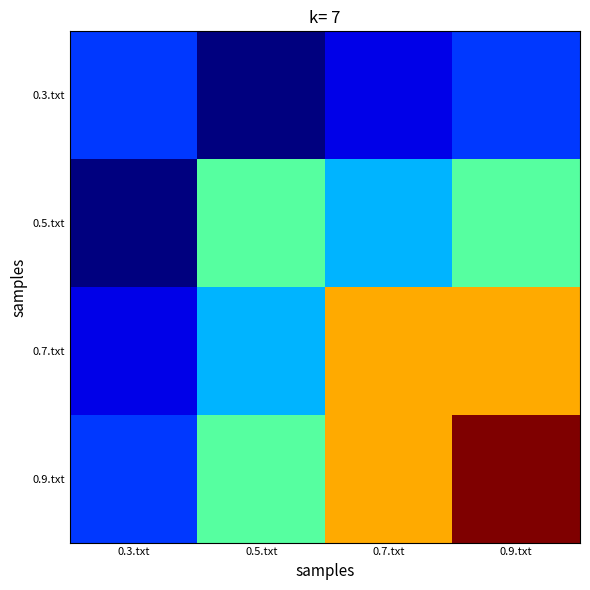

At which category is the sum across all series the highest?

0.9.txt